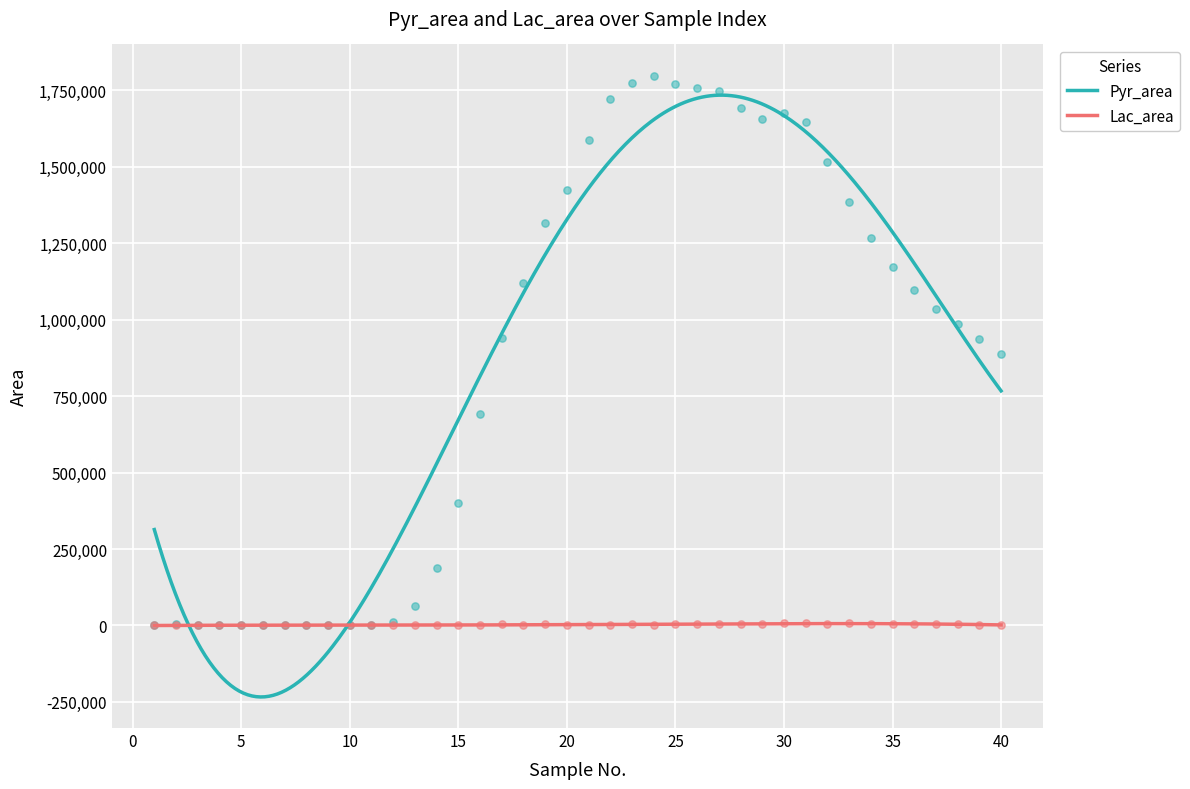

Which series has the largest total across all categories?

Pyr_area